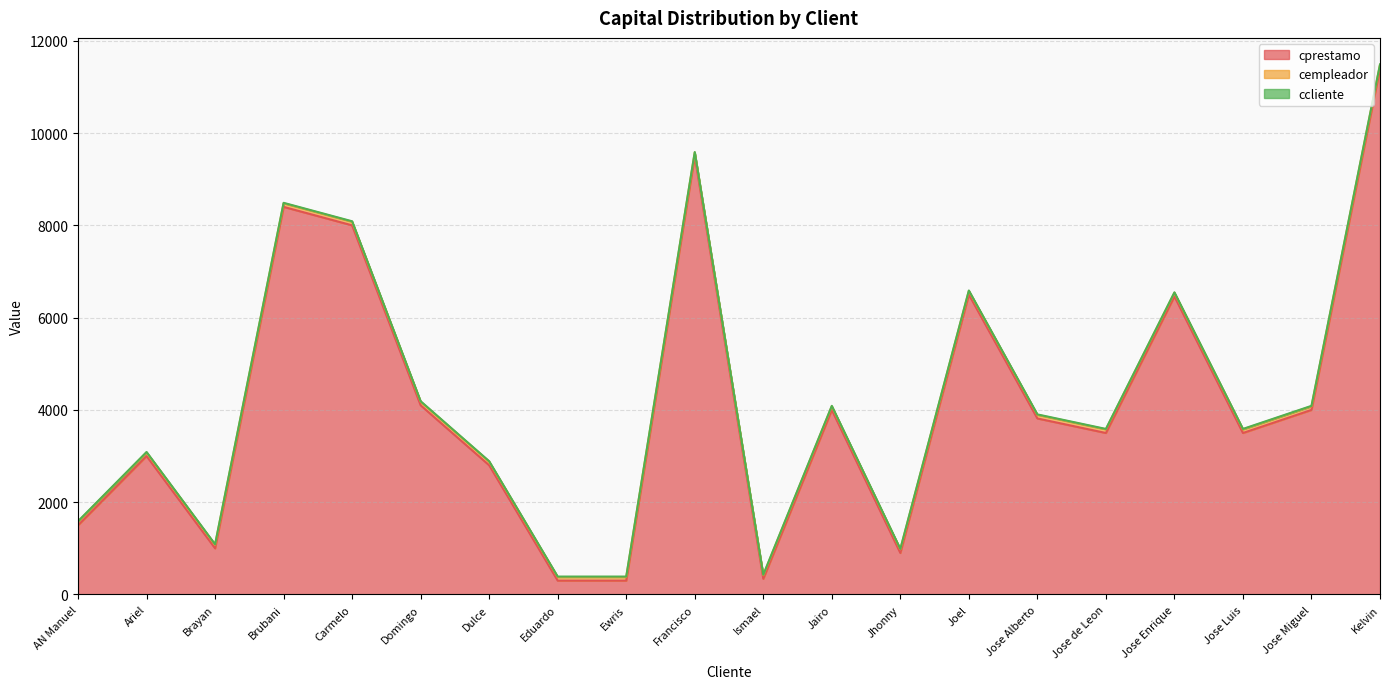

True or false: ccliente has more than 0 points higher than both neighbors.

False